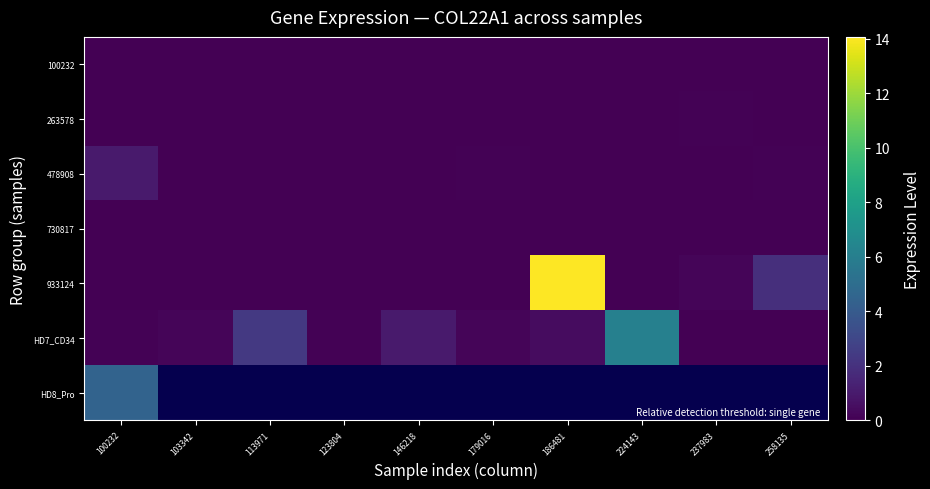

Rank the categories by 730817 value from lowest to highest.

100232, 103342, 113971, 123804, 146218, 179016, 186481, 224143, 237983, 258135